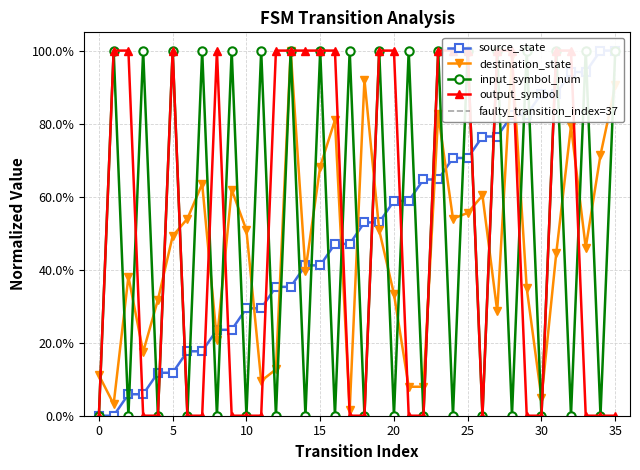

Which series changed the most between 3 and 34?

input_symbol_num